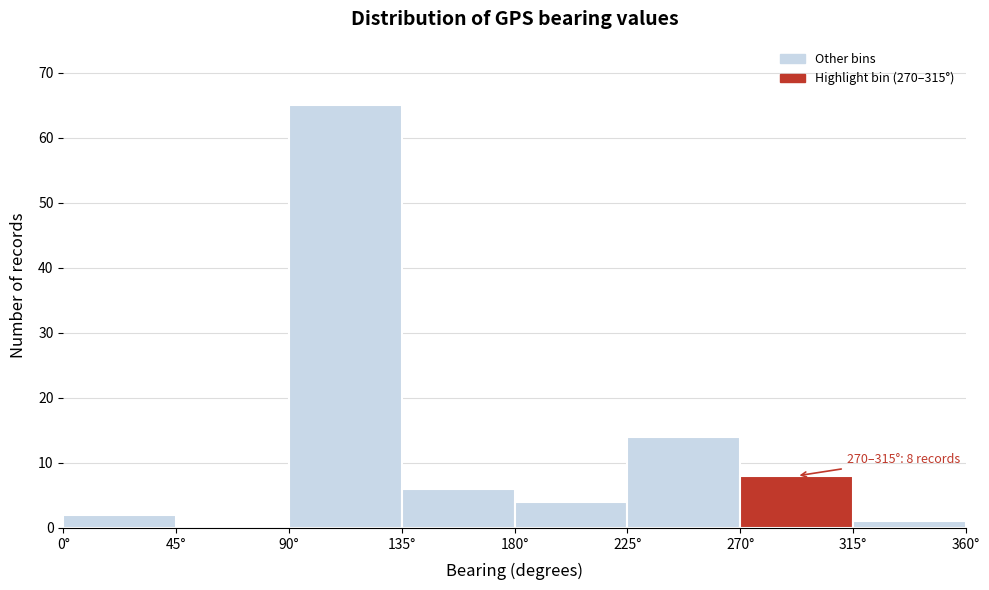

Which range on the x-axis has the tallest bar?

90 to 135